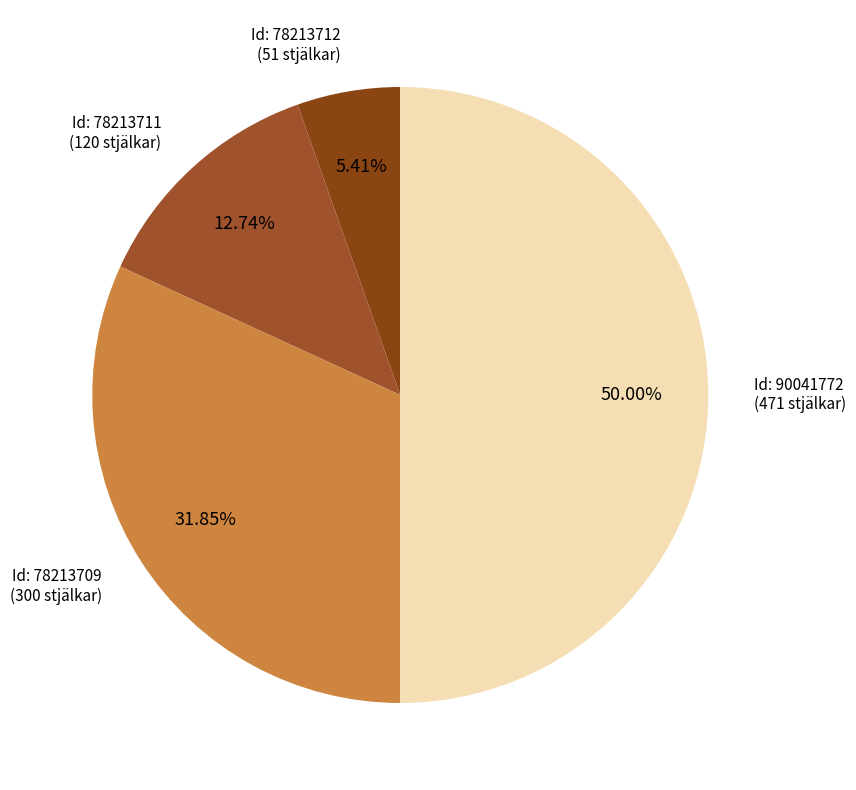

Count the number of slices in the pie.

4